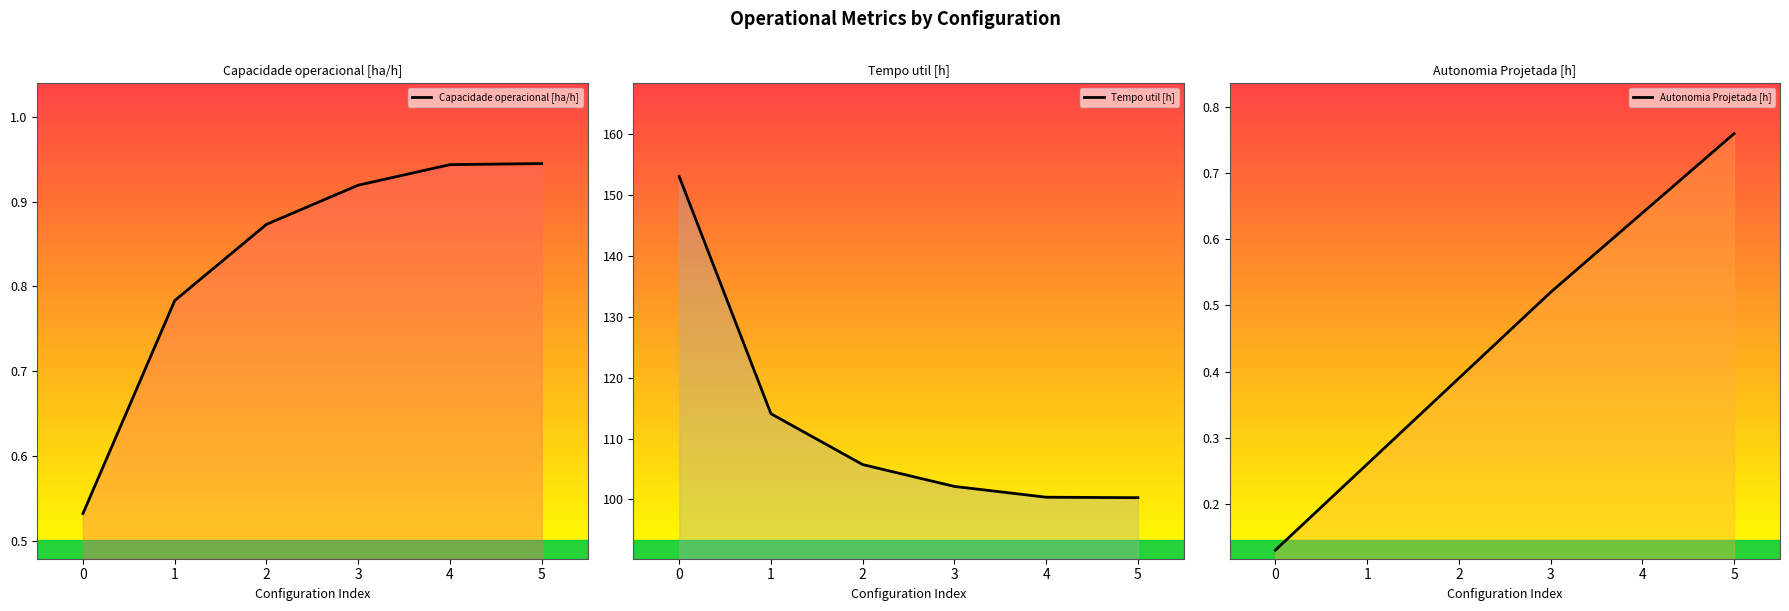

True or false: Capacidade operacional [ha/h] has a value of 0.4 at 3.

False